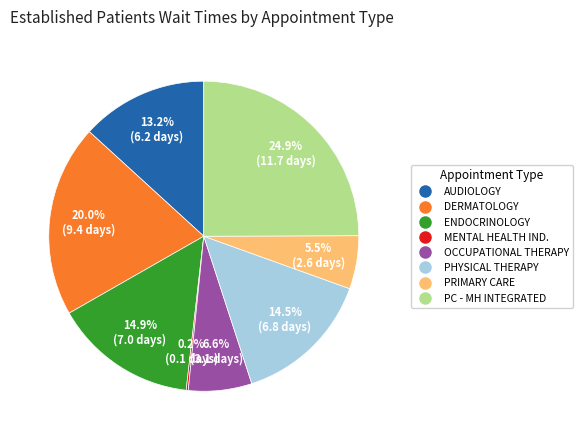

Does any single category account for the majority?

No